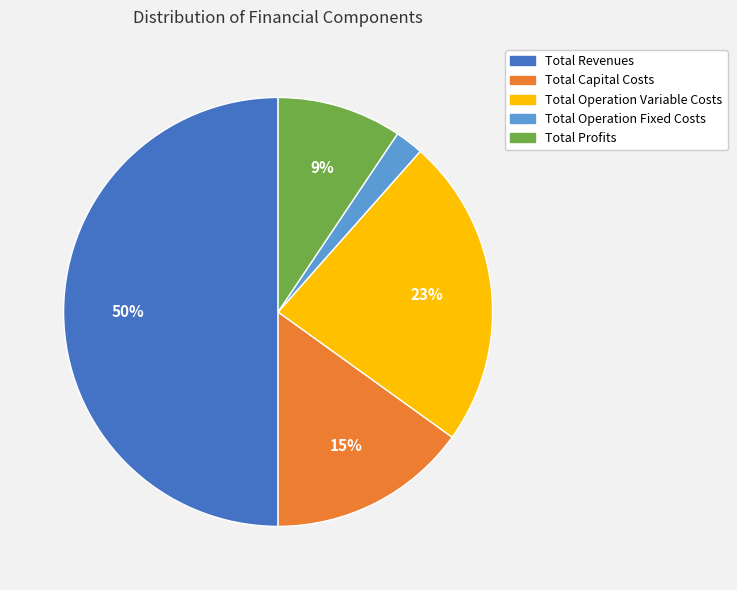

Which category has the smallest portion of the pie?

Total Operation Fixed Costs